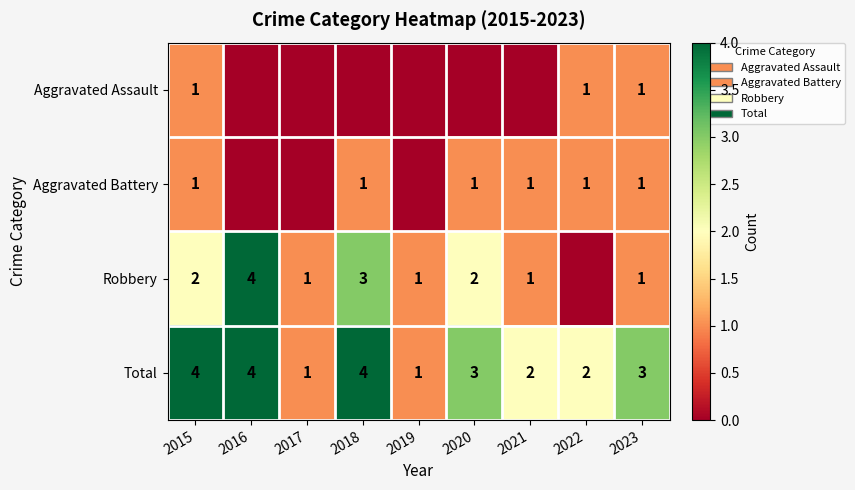

Is the value of Total at 2020 greater than the value of Aggravated Assault at 2015?

Yes